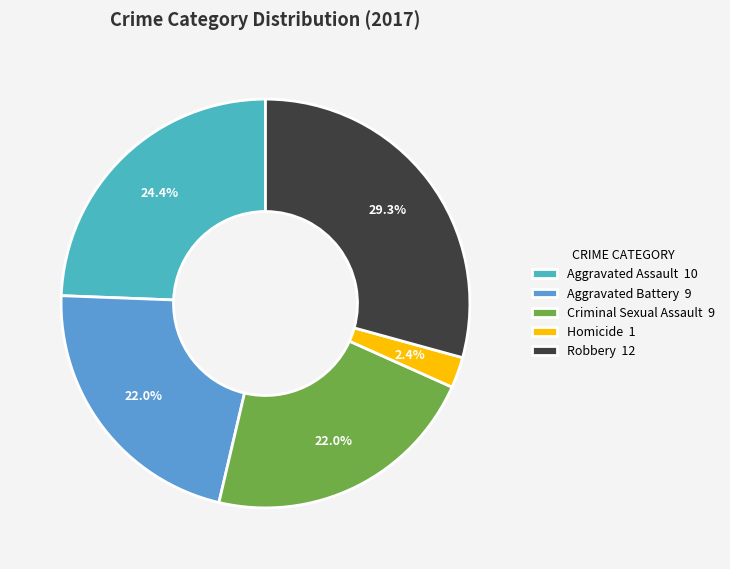

To the nearest percent, what portion does Aggravated Battery represent?

22%